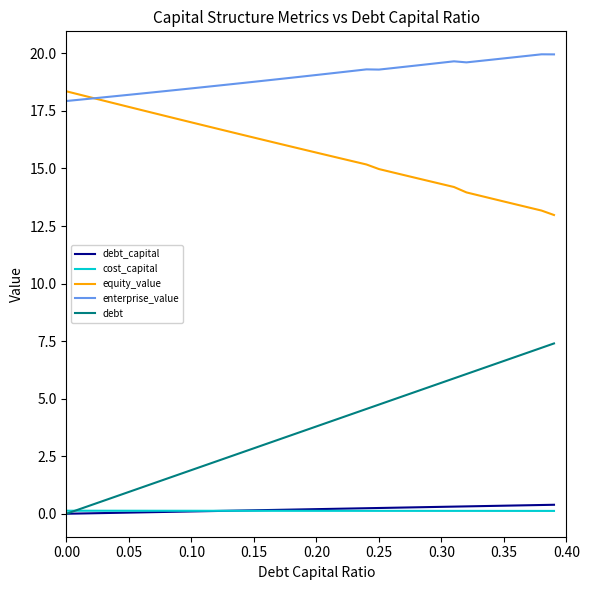

Does the chart display data point markers on the line(s)?

No